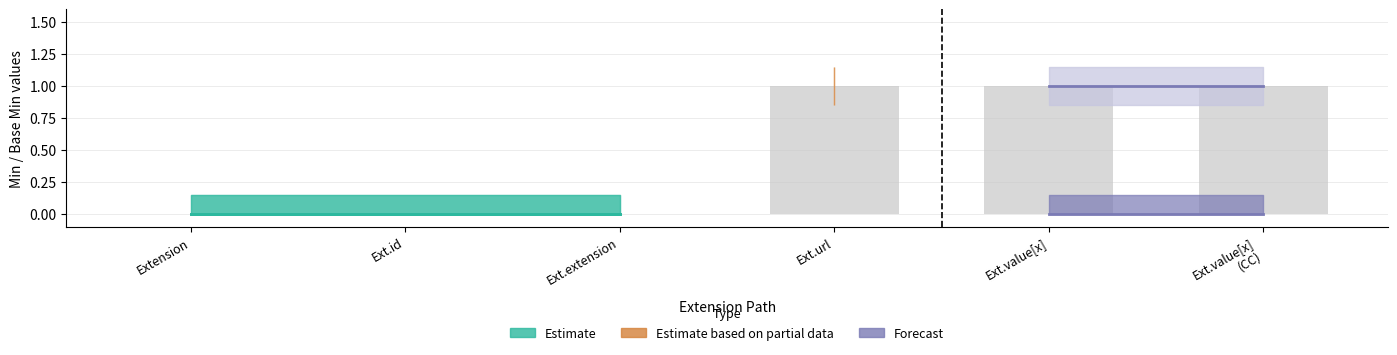

Is it true that the value at Ext.url is 2?

False